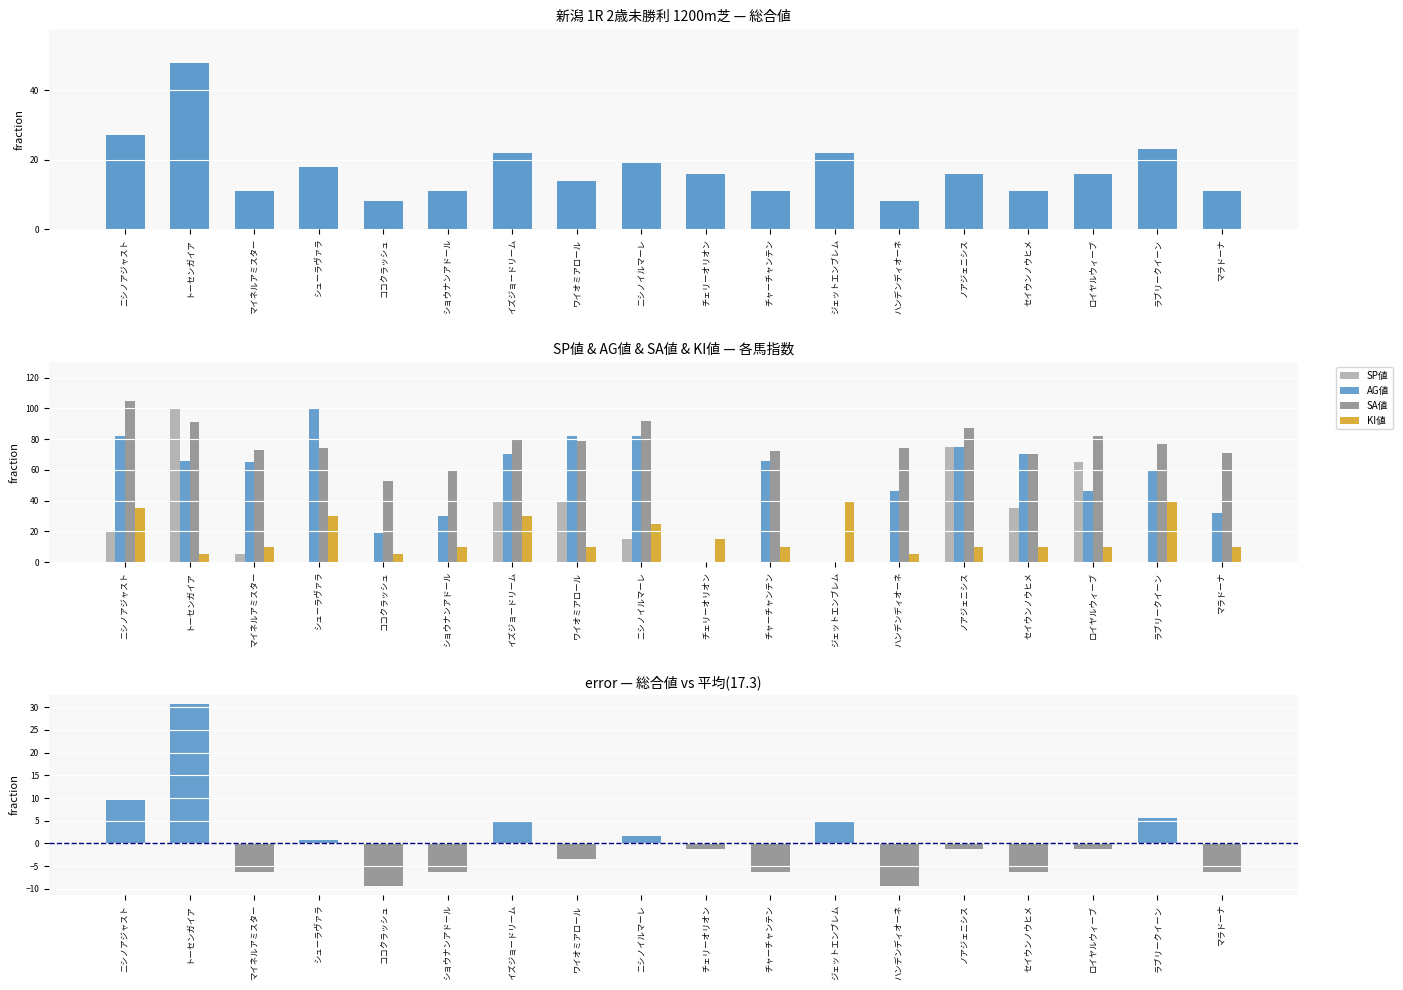

What are all the series names shown in the legend?

総合値, SP値, AG値, SA値, KI値, 総合値(差分)